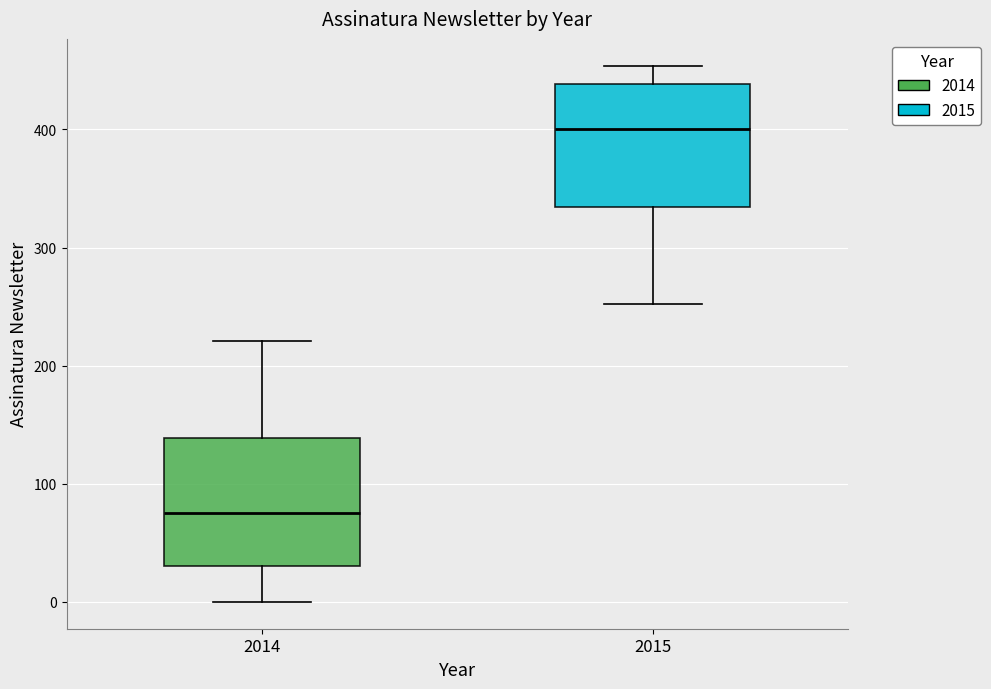

Reading left to right, transcribe this box plot: for each box, give where its median line is, the range the box spans, and where its two whiskers end, as read against the y-axis. The values are not printed on the chart, so give them approximately, as read against the axis.

2014: median 80, box 30 to 140, whiskers 0 to 220
2015: median 400, box 330 to 440, whiskers 250 to 450